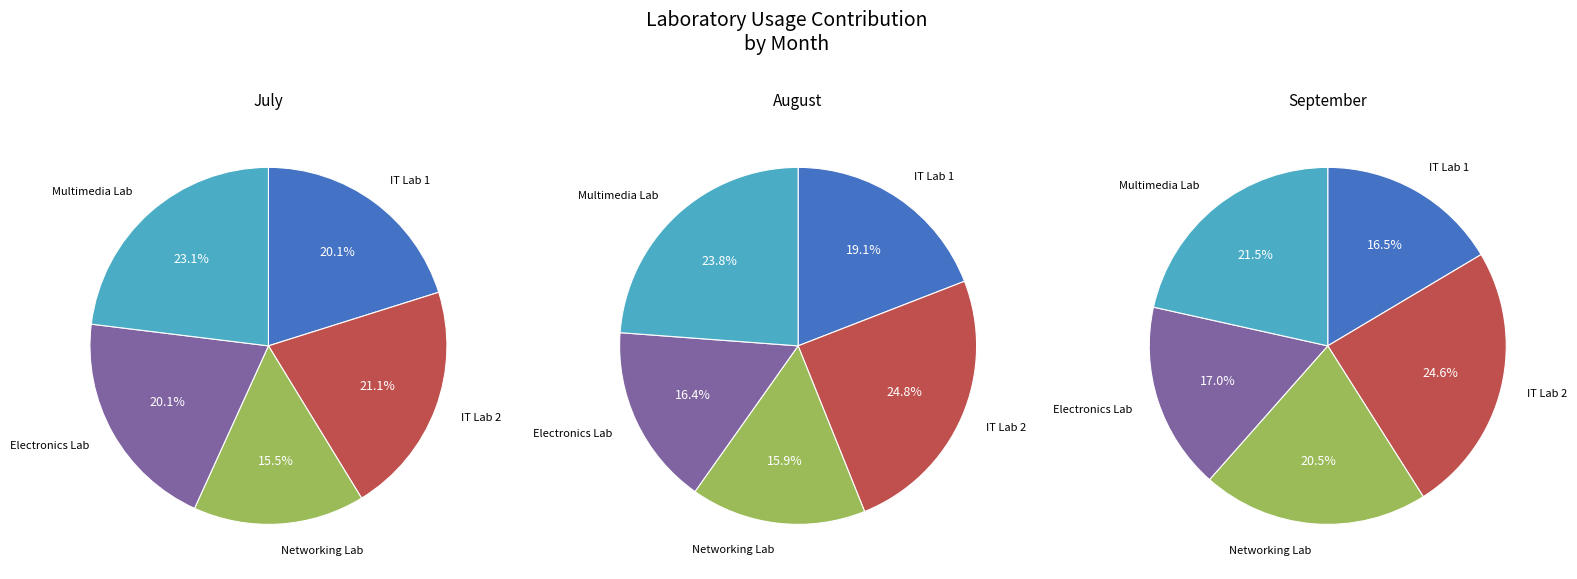

Which series changed the most between IT Lab 1 and Electronics Lab?

August